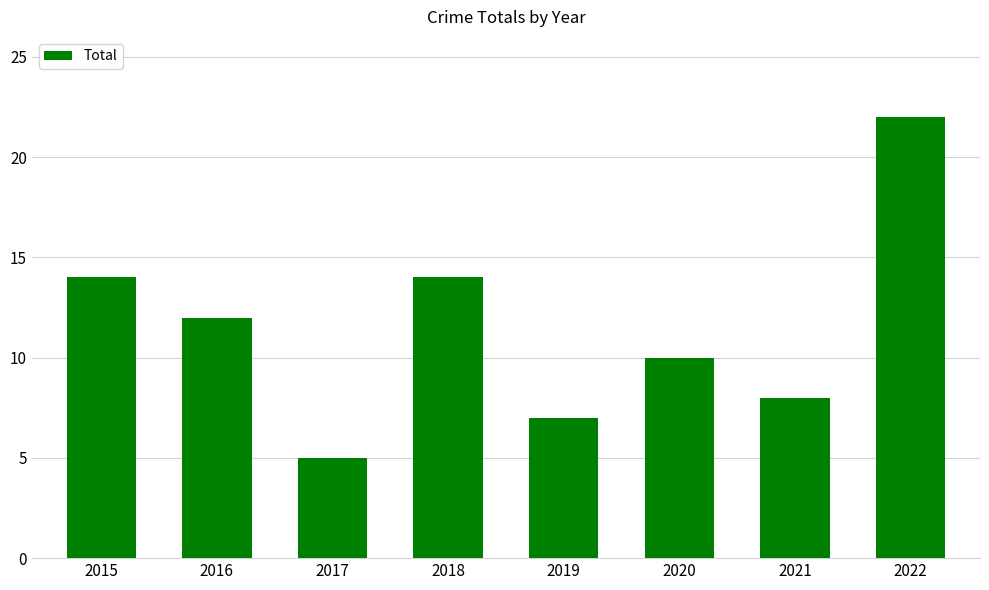

Reading left to right, extract all data points from this chart.

2015=14	2016=12	2017=5	2018=14	2019=7	2020=10	2021=8	2022=22